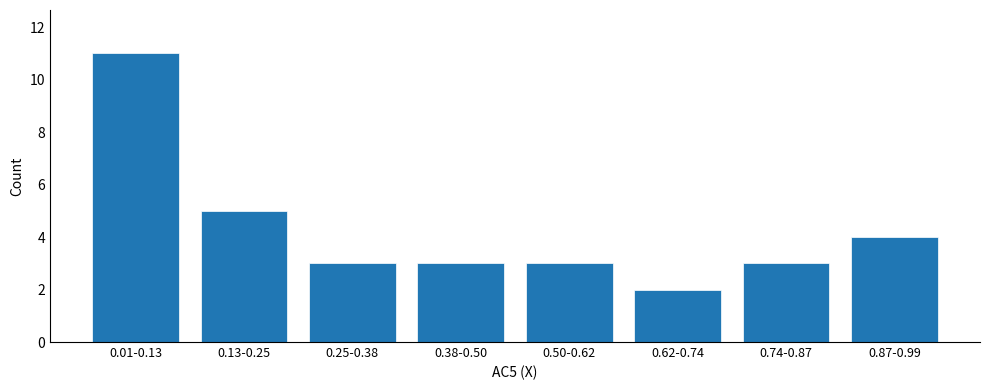

Reading right to left, list all the values displayed in this chart.

0.87-0.99=4	0.74-0.87=3	0.62-0.74=2	0.50-0.62=3	0.38-0.50=3	0.25-0.38=3	0.13-0.25=5	0.01-0.13=11